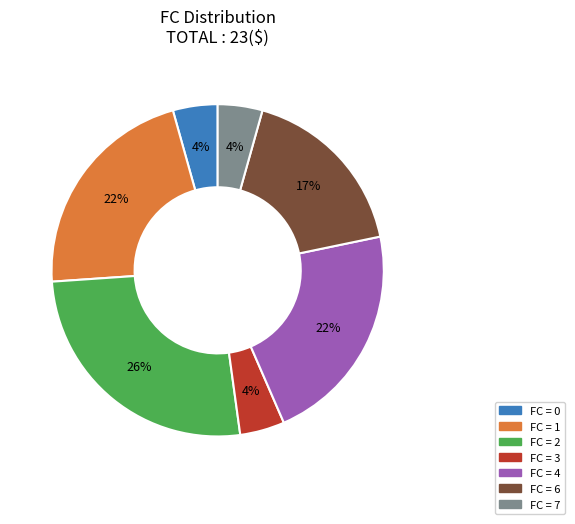

To the nearest percent, what is the difference between the largest and smallest slice percentages?

22%